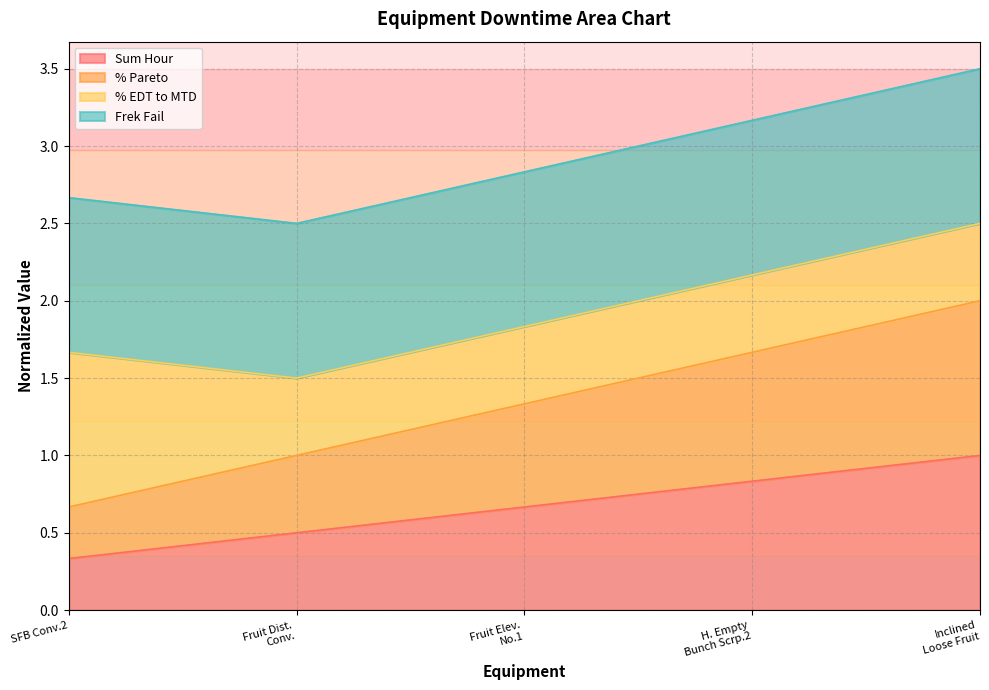

What is the average value of the % Pareto series?

1.3